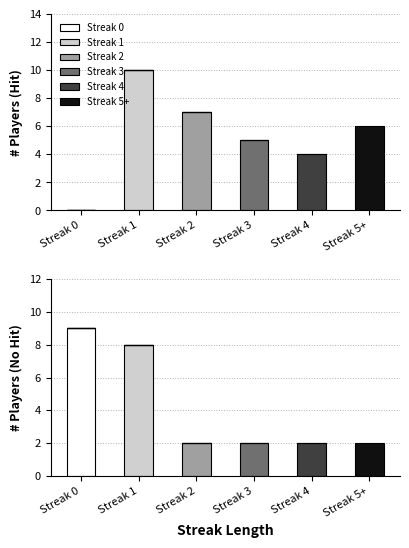

True or false: Streak 2 has a value of 1 at Streak 4.

False